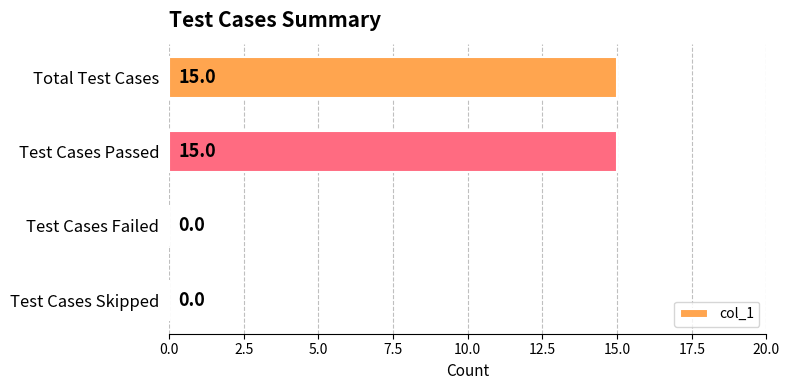

What value does the data have at Total Test Cases, to the nearest 10?

20